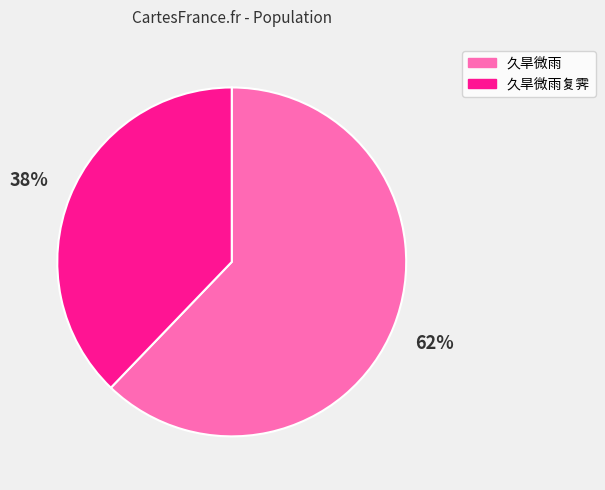

Does 久旱微雨 account for over 50% of the chart?

Yes